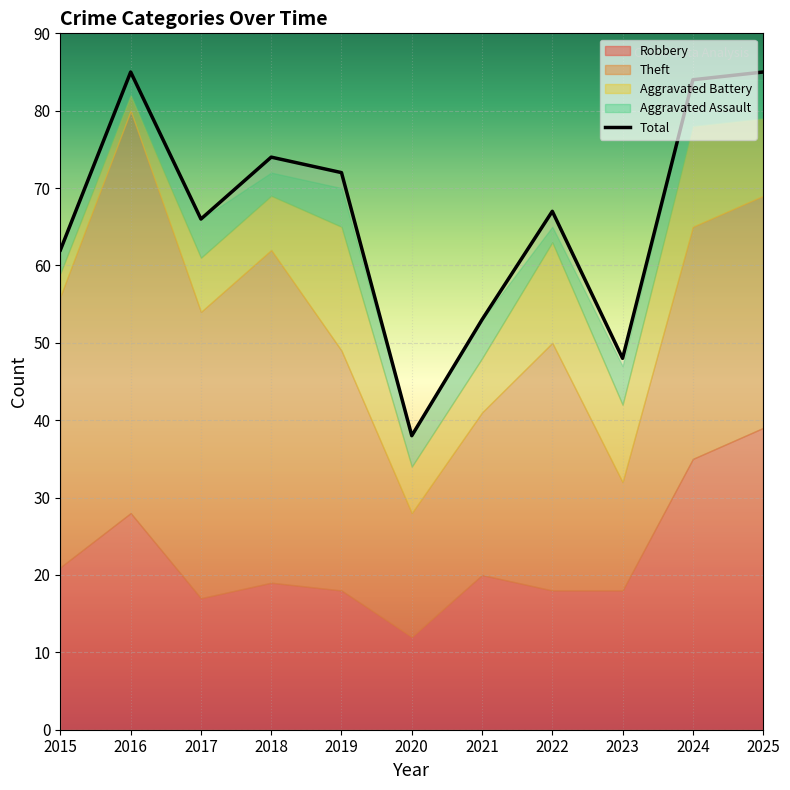

At which category does Aggravated Assault reach its first local peak?

2017